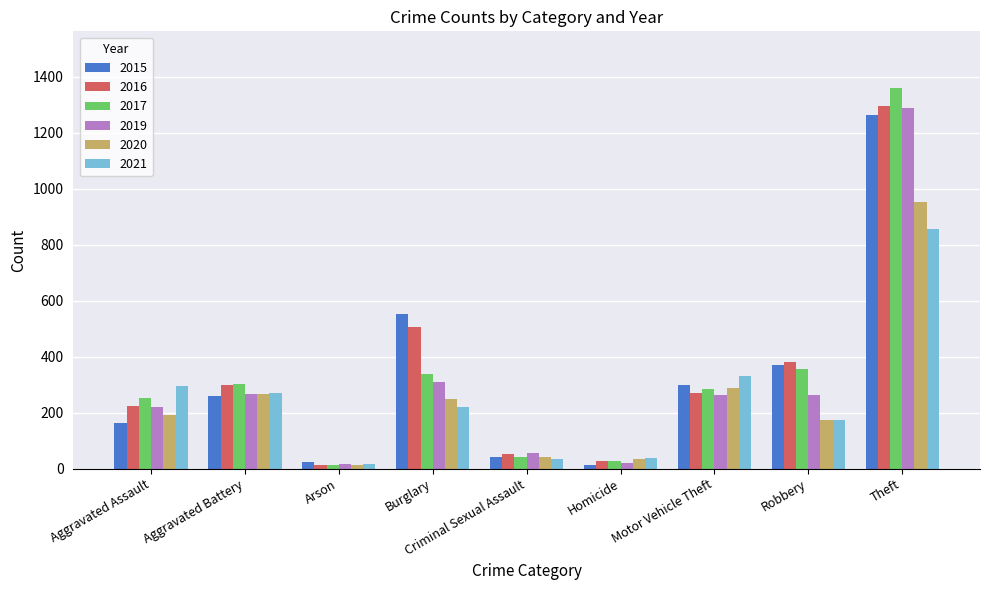

What is the label of the 3rd bar from the left?

Arson